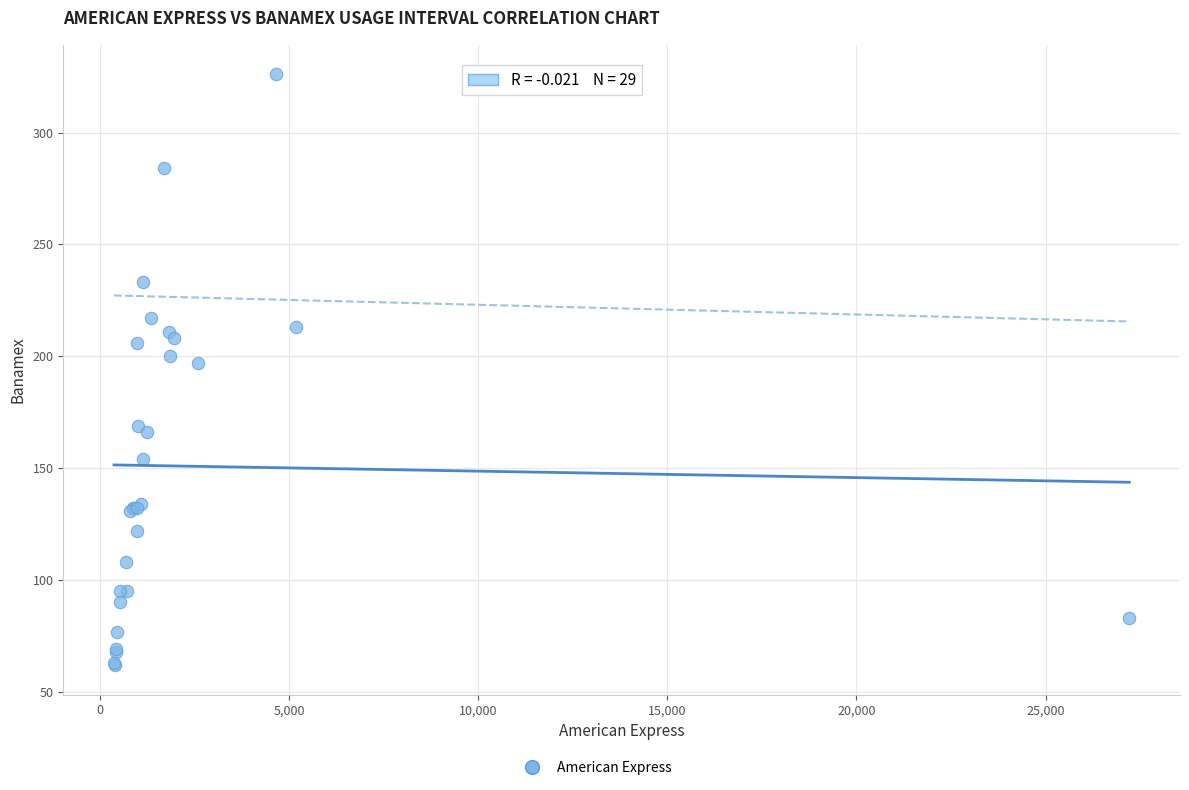

What Y value in the scatter plot is closest to 194?

197